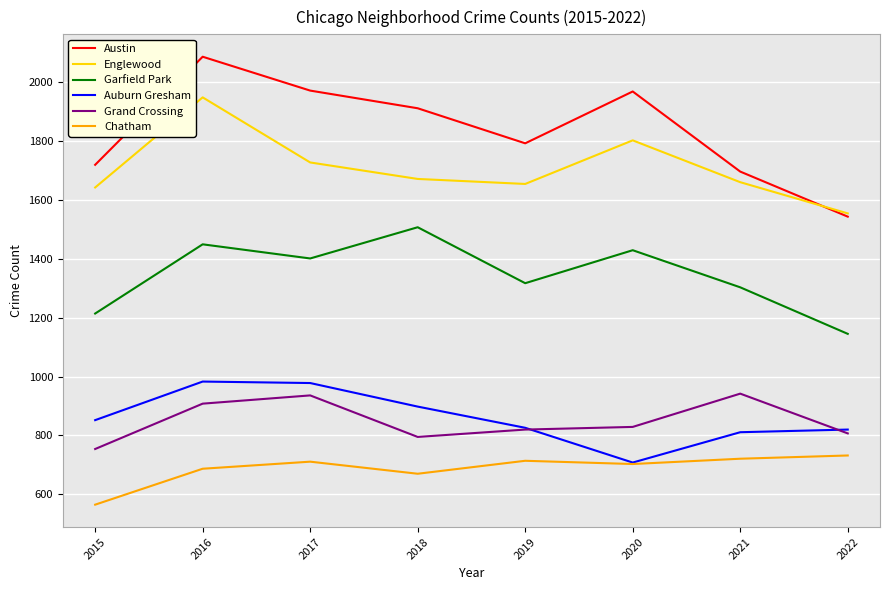

Which label corresponds to the largest value in the chart?

2016